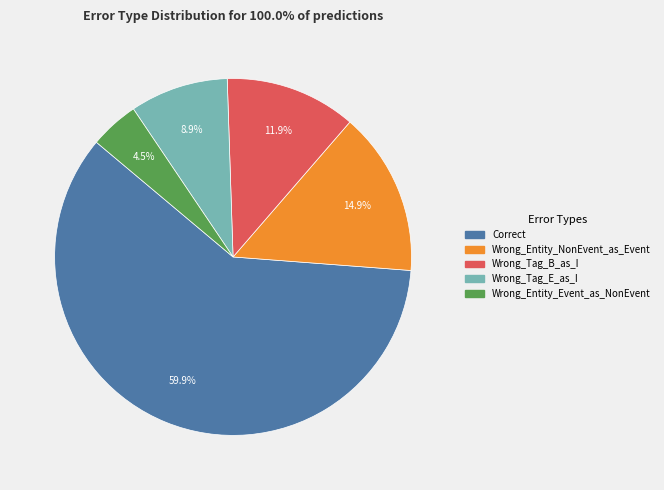

Between Wrong_Entity_Event_as_NonEvent and Wrong_Tag_E_as_I, which is larger?

Wrong_Tag_E_as_I